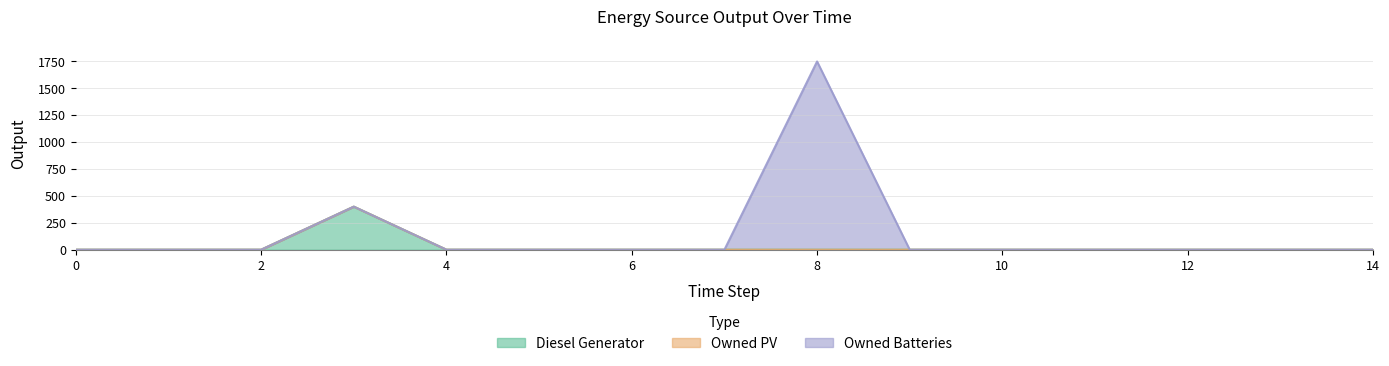

List the series in order of their peak value, highest first.

Owned Batteries, Diesel Generator, Owned PV